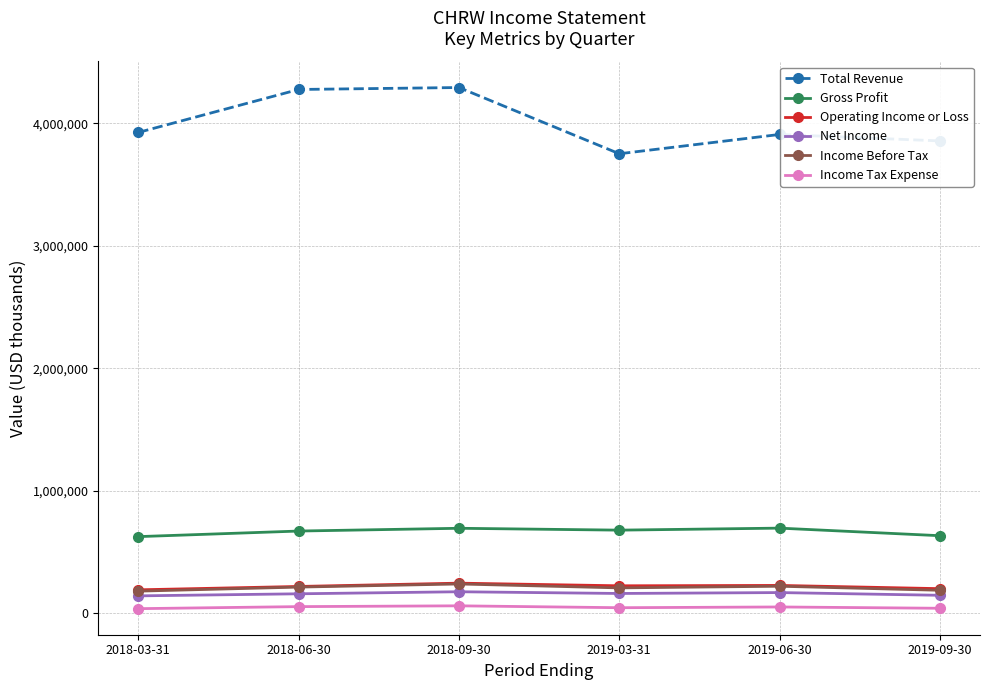

Which series has the largest total across all categories?

Total Revenue